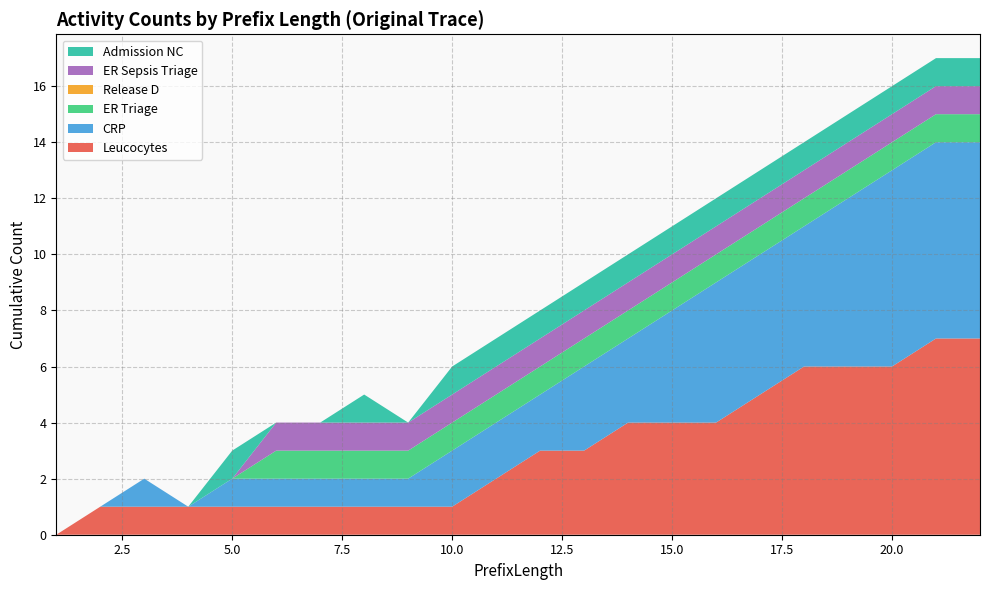

Reading right to left, list all the values displayed in this chart.

Leucocytes: 22=7	21=7	20=6	19=6	18=6	17=5	16=4	15=4	14=4	13=3	12=3	11=2	10=1	9=1	8=1	7=1	6=1	5=1	4=1	3=1	2=1	1=0
CRP: 22=7	21=7	20=7	19=6	18=5	17=5	16=5	15=4	14=3	13=3	12=2	11=2	10=2	9=1	8=1	7=1	6=1	5=1	4=0	3=1	2=0	1=0
ER Triage: 22=1	21=1	20=1	19=1	18=1	17=1	16=1	15=1	14=1	13=1	12=1	11=1	10=1	9=1	8=1	7=1	6=1	5=0	4=0	3=0	2=0	1=0
Release D: 22=0	21=0	20=0	19=0	18=0	17=0	16=0	15=0	14=0	13=0	12=0	11=0	10=0	9=0	8=0	7=0	6=0	5=0	4=0	3=0	2=0	1=0
ER Sepsis Triage: 22=1	21=1	20=1	19=1	18=1	17=1	16=1	15=1	14=1	13=1	12=1	11=1	10=1	9=1	8=1	7=1	6=1	5=0	4=0	3=0	2=0	1=0
Admission NC: 22=1	21=1	20=1	19=1	18=1	17=1	16=1	15=1	14=1	13=1	12=1	11=1	10=1	9=0	8=1	7=0	6=0	5=1	4=0	3=0	2=0	1=0